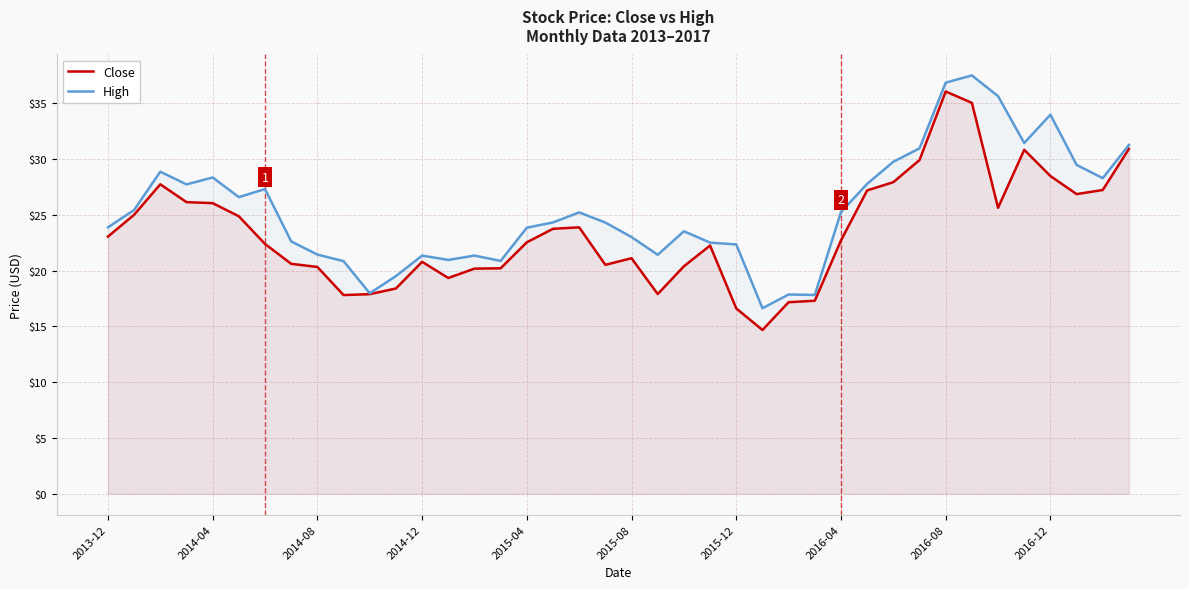

At how many categories does at least one series exceed 23?

25